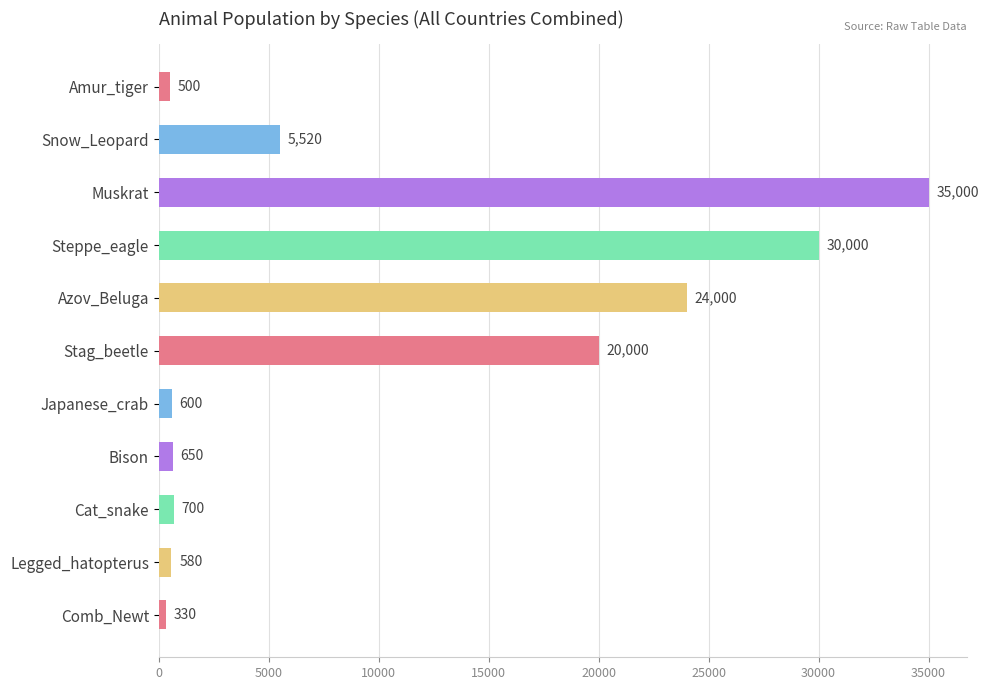

What is the difference between the maximum and minimum values?

34670